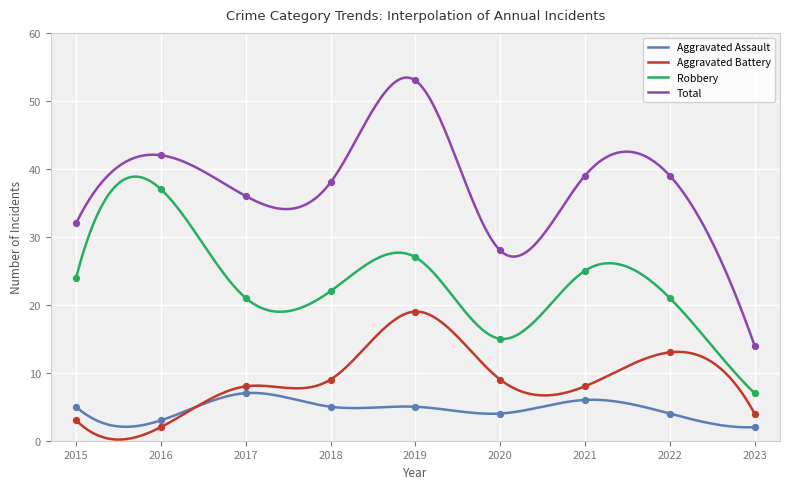

What are all the series names shown in the legend?

Aggravated Assault, Aggravated Battery, Robbery, Total